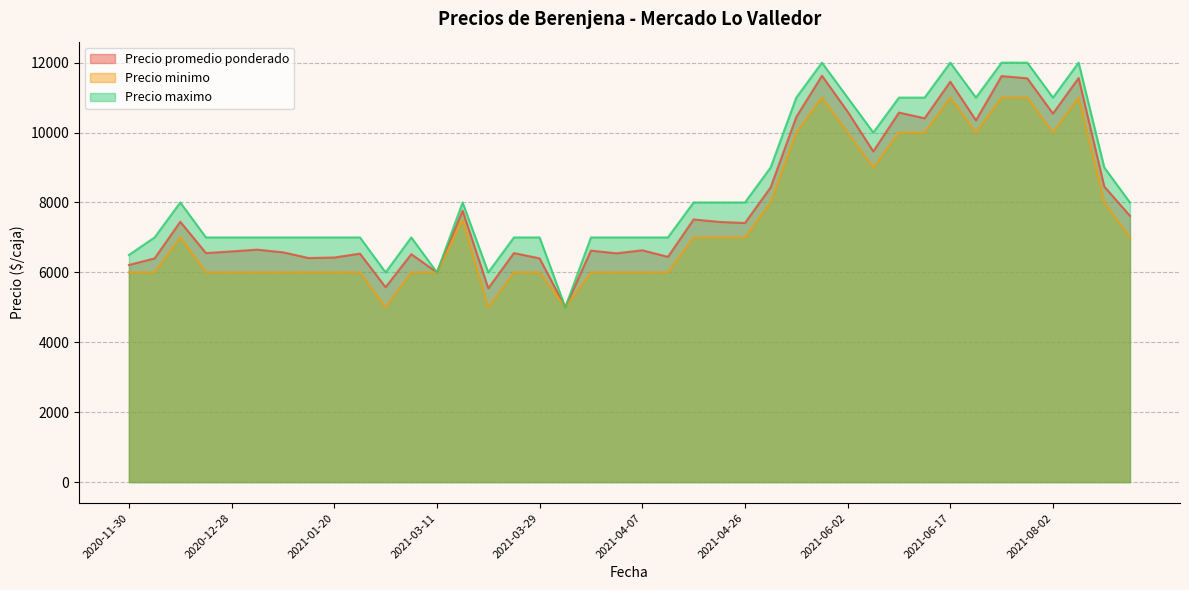

True or false: Precio minimo and Precio promedio ponderado intersect in this chart.

False